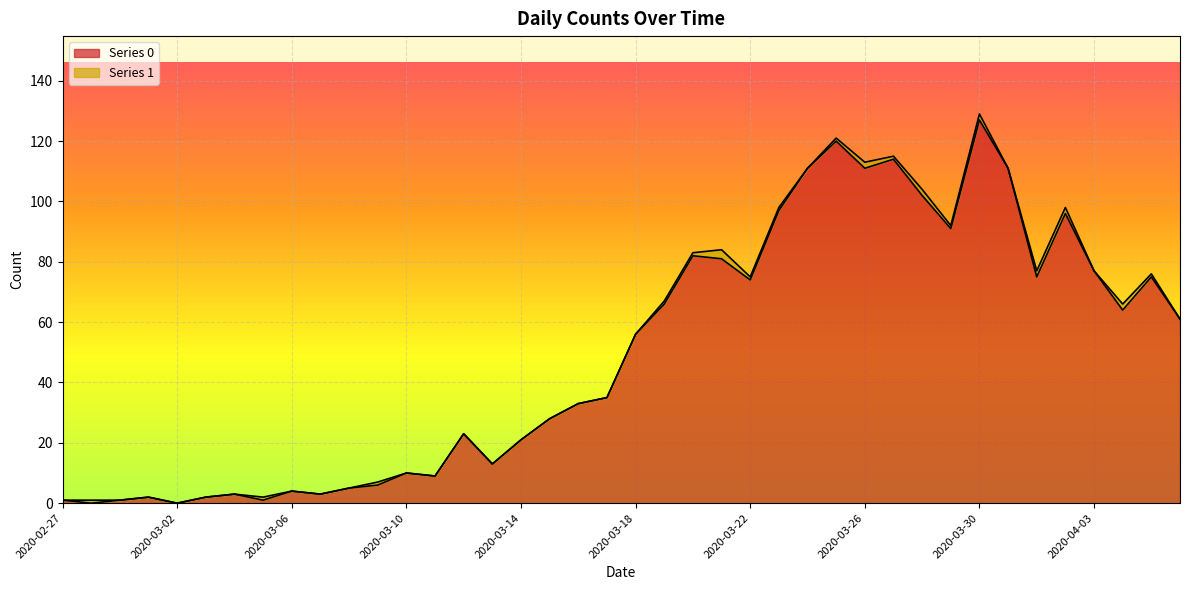

The value at 2020-03-20 is 19. True or false?

False